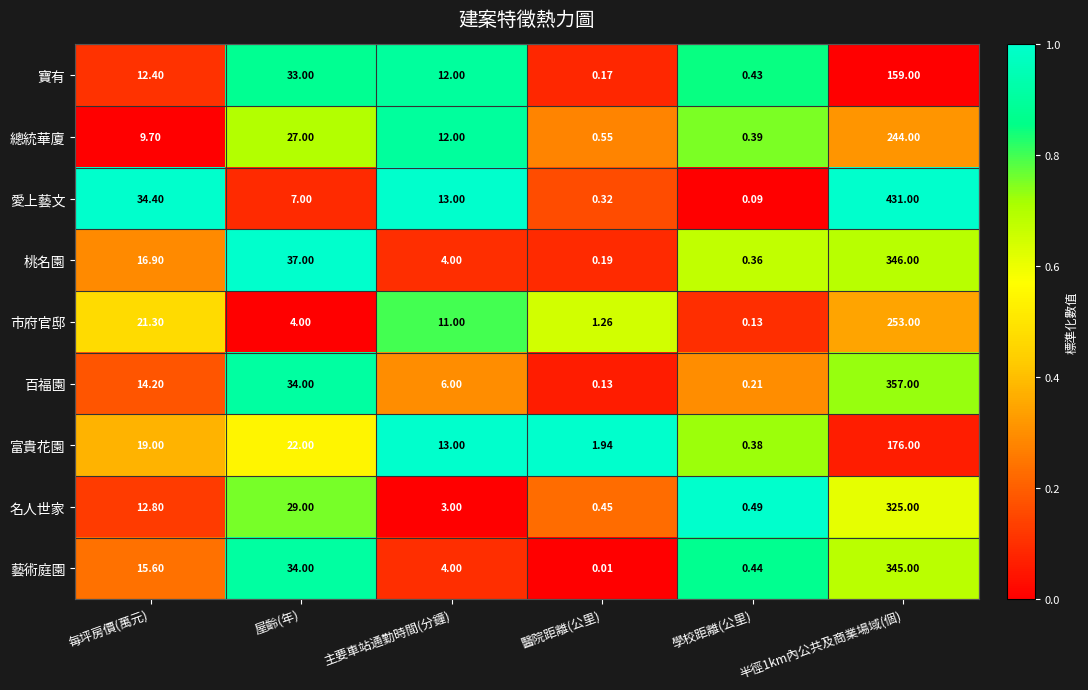

Which series has the largest total across all categories?

愛上藝文